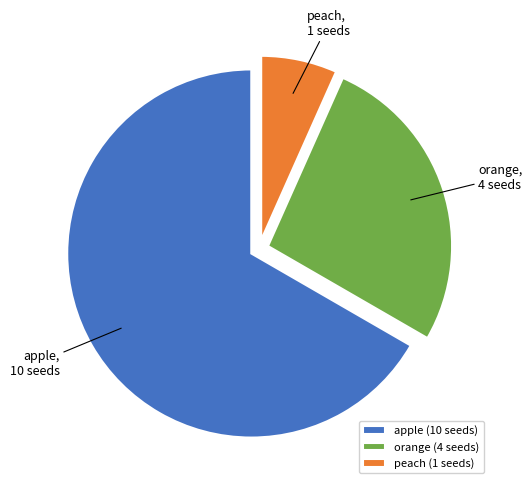

The orange slice represents 14% of the pie. True or false?

False